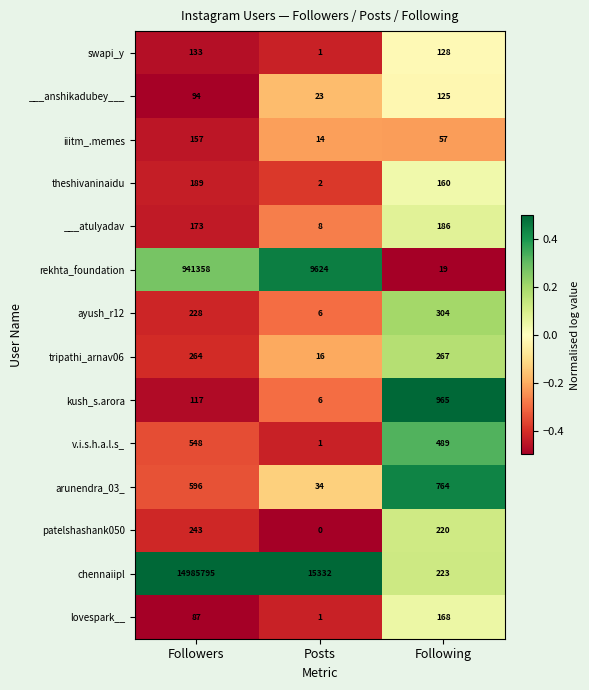

What is the difference between the highest and lowest values at Posts?

15332